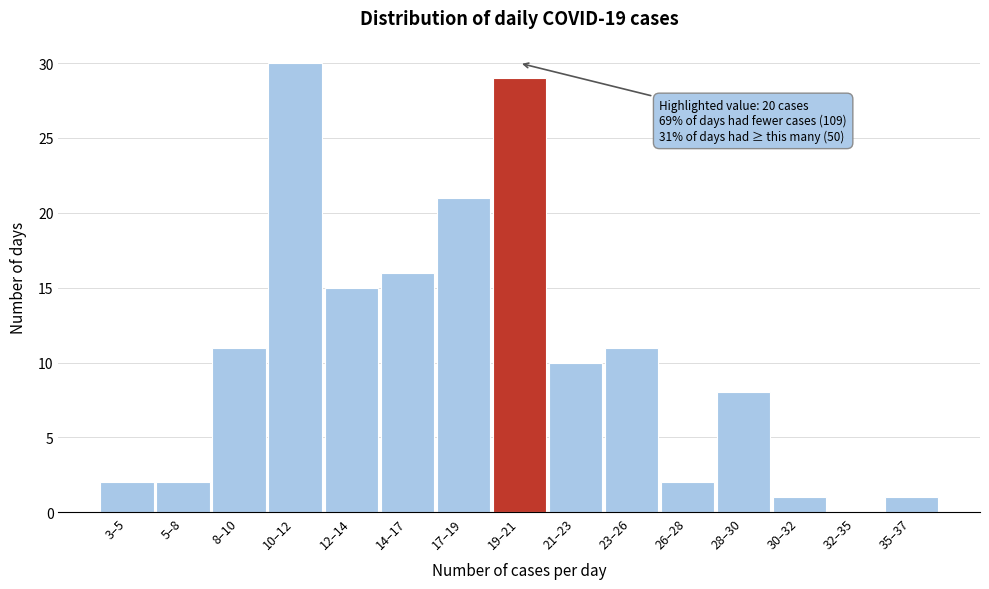

Reading right to left, extract all data points from this chart.

35–37=1	32–35=0	30–32=1	28–30=8	26–28=2	23–26=11	21–23=10	19–21=29	17–19=21	14–17=16	12–14=15	10–12=30	8–10=11	5–8=2	3–5=2